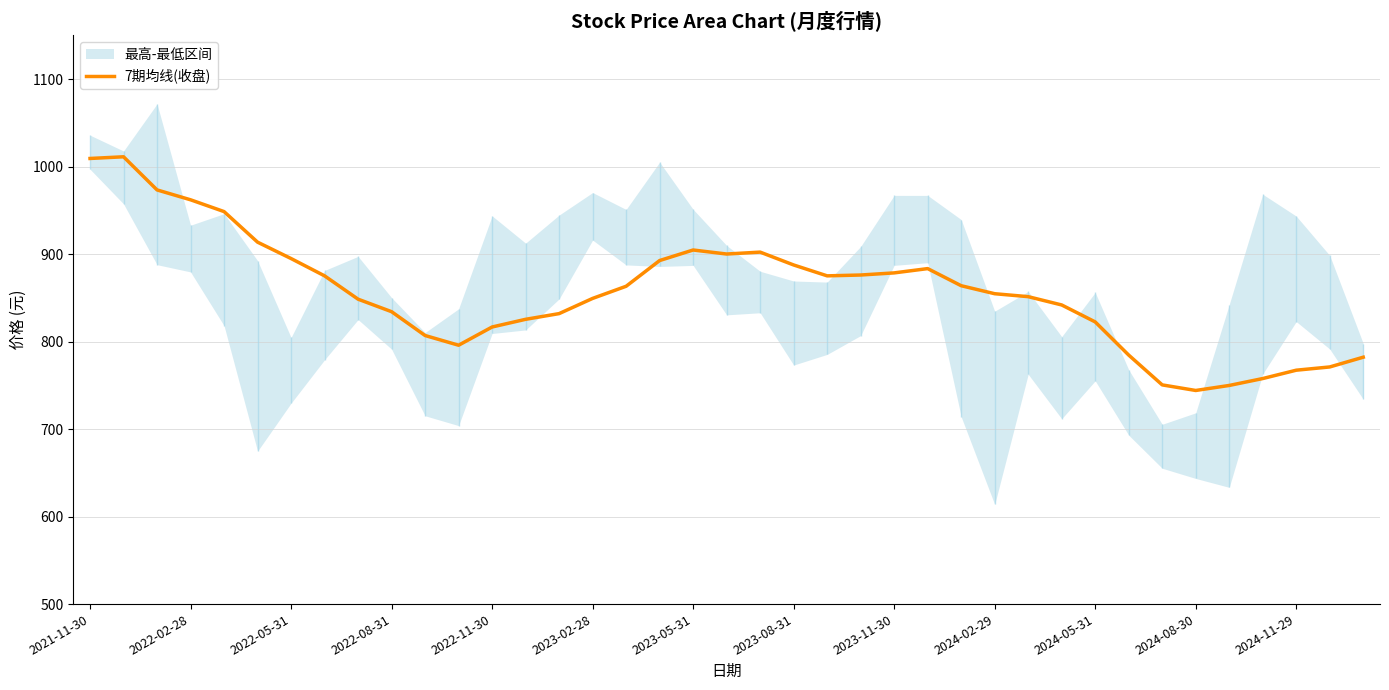

The 7期均线(收盘) series shows 538.6 at 2021-11-30. True or false?

False